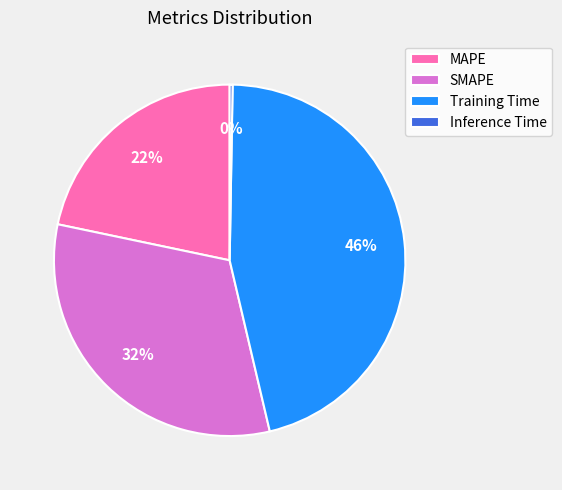

Which slice is the largest?

Training Time